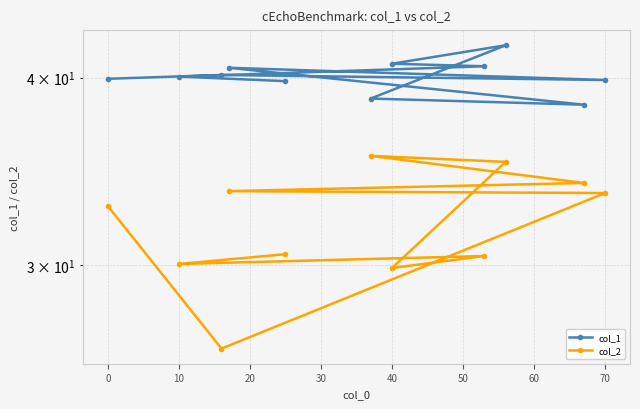

How many lines are shown in the chart?

2